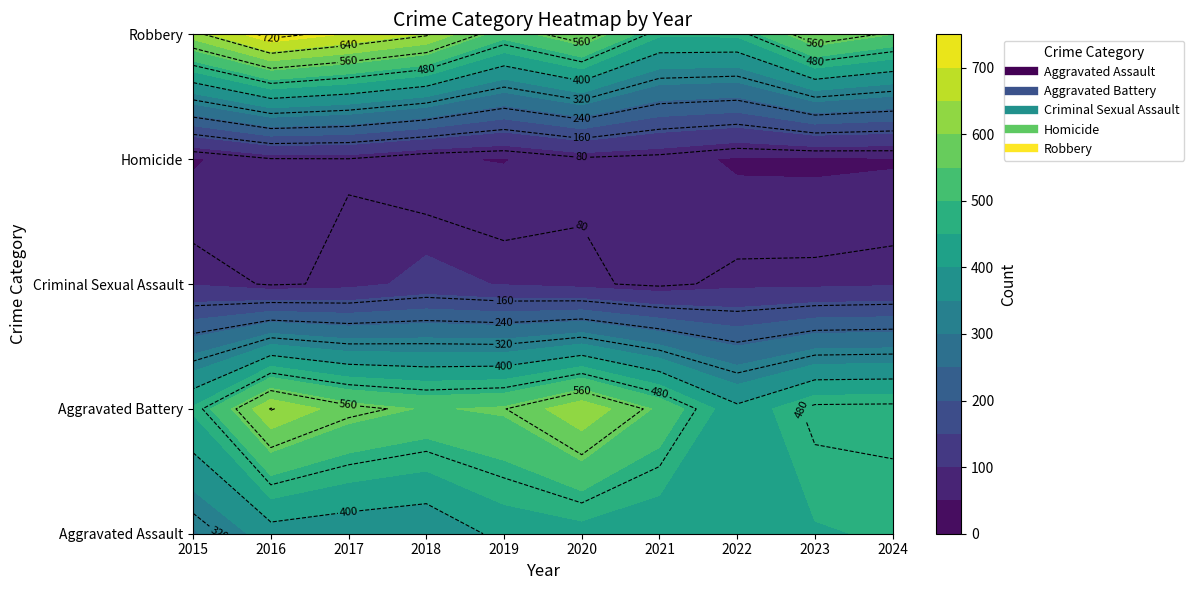

What is the spread (max minus min) of values at 2023?

558